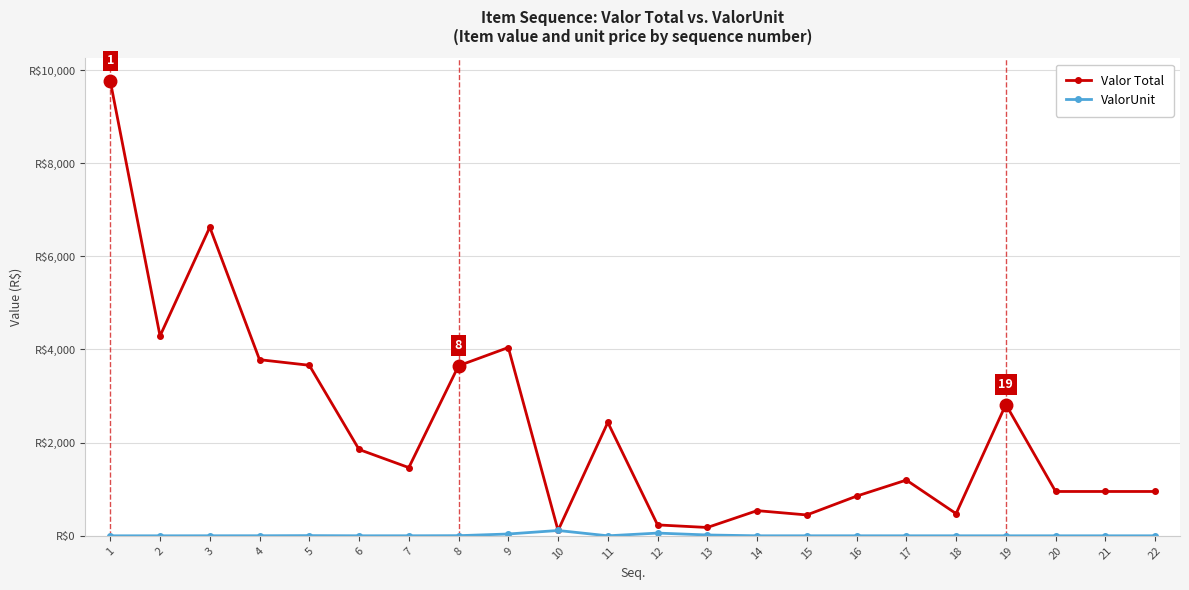

The value of ValorUnit at 17 is 0.3. True or false?

True